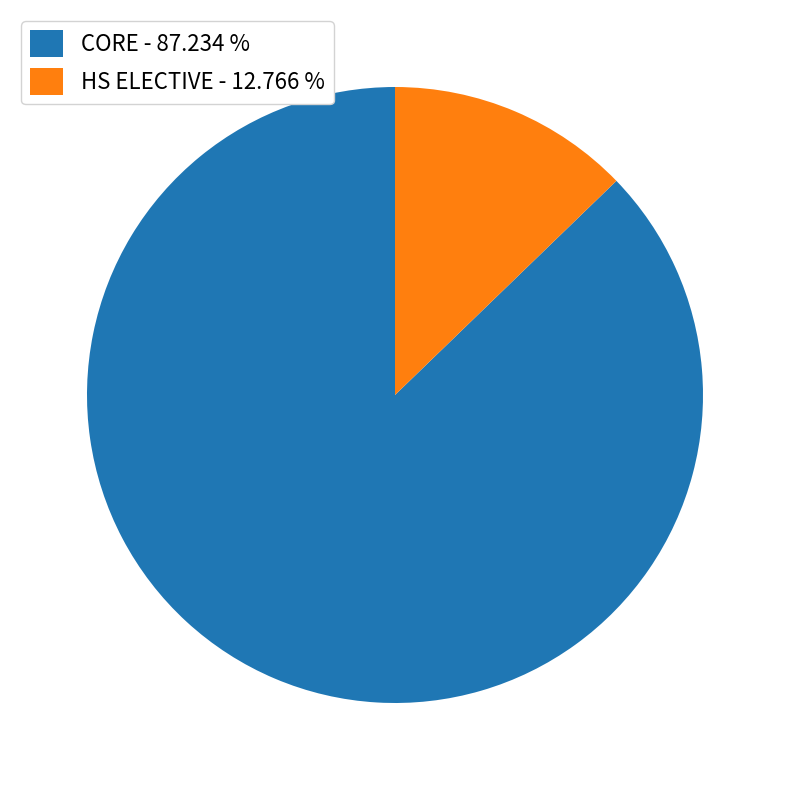

What is the ratio of the value at CORE - 87.234 % to the value at HS ELECTIVE - 12.766 %?

6.8